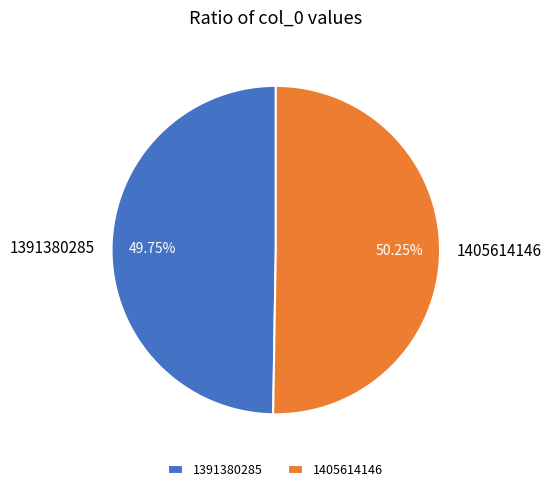

What is the smallest slice in the pie chart?

1391380285